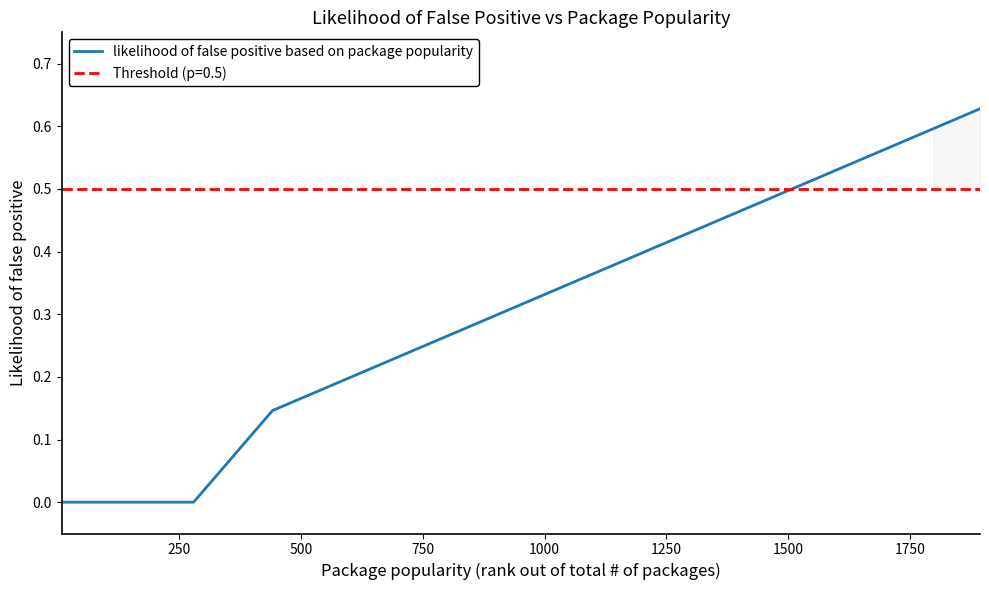

What is the greatest value displayed?

0.6